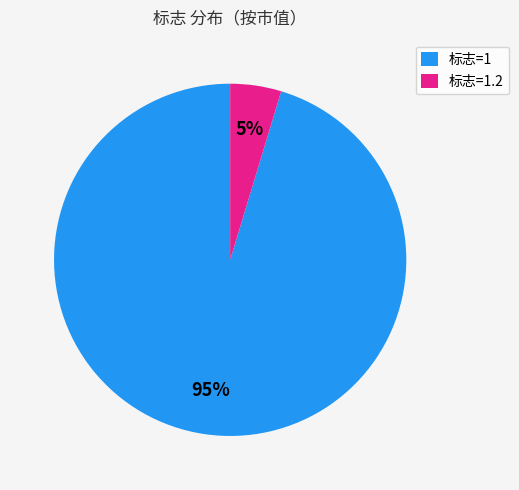

To the nearest percent, what is the average slice percentage?

50%